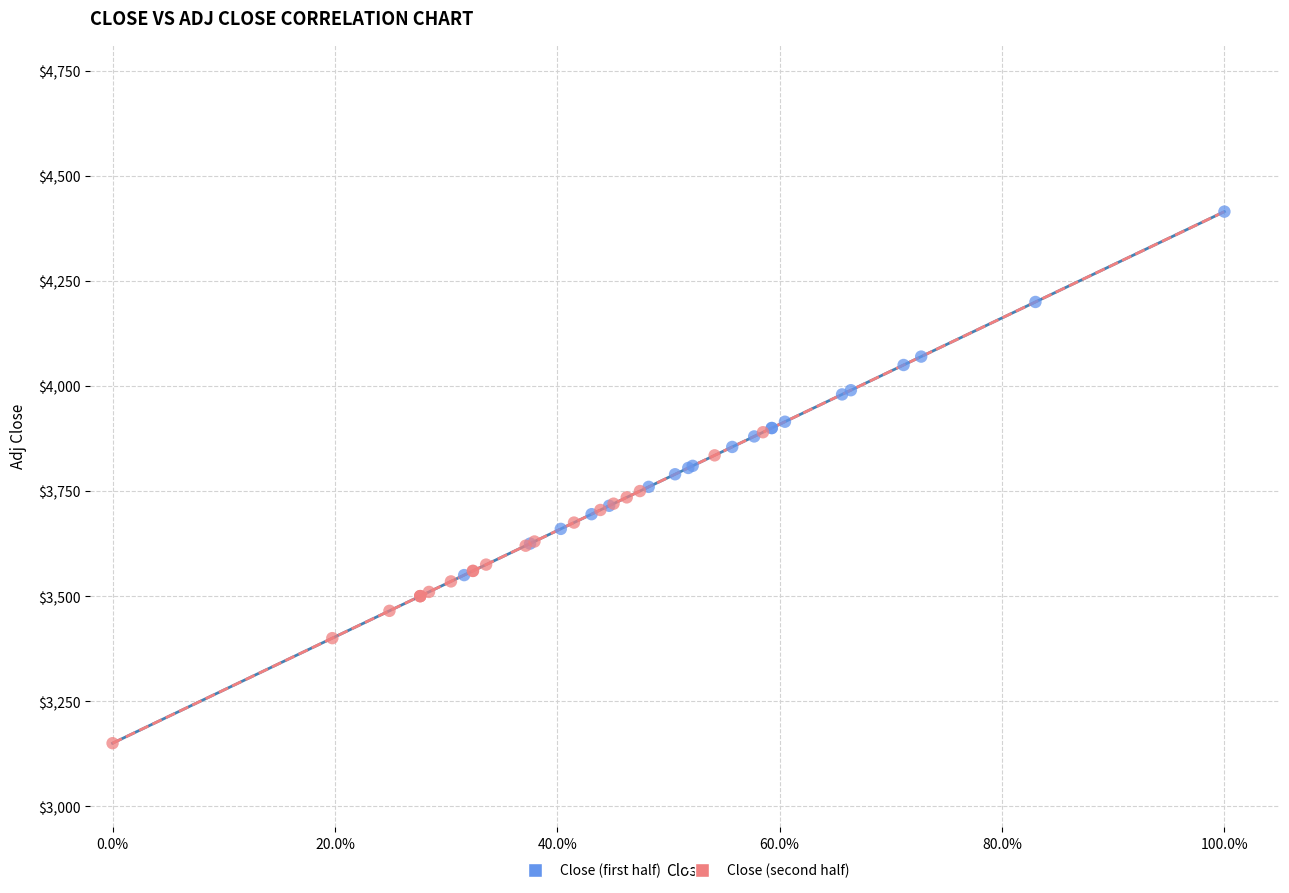

Which series contains the highest Y value?

Close (first half)